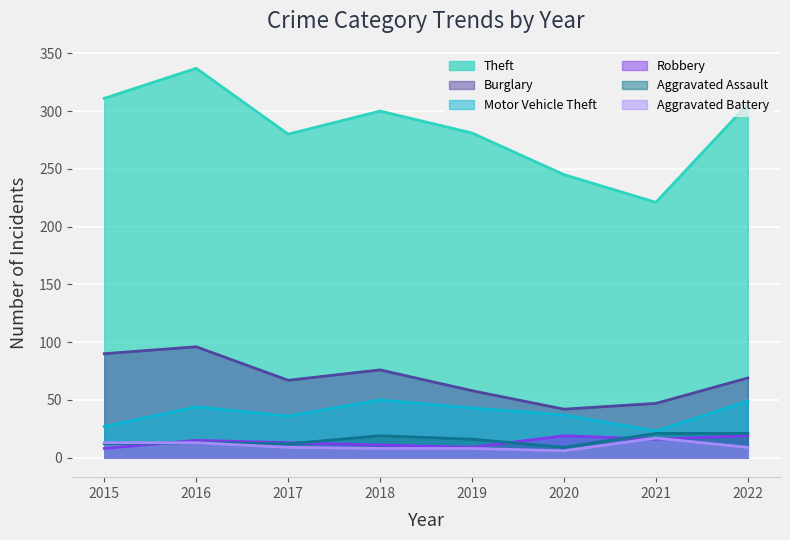

True or false: Theft has more than 0 points higher than both neighbors.

True